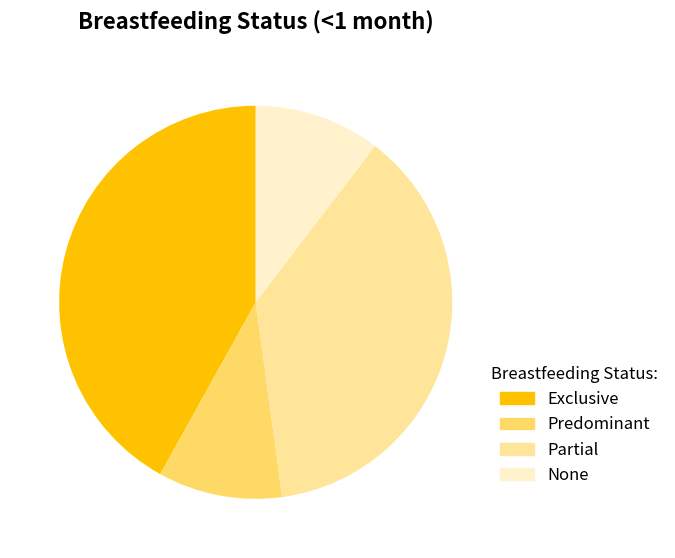

Between Exclusive and None, which is larger?

Exclusive